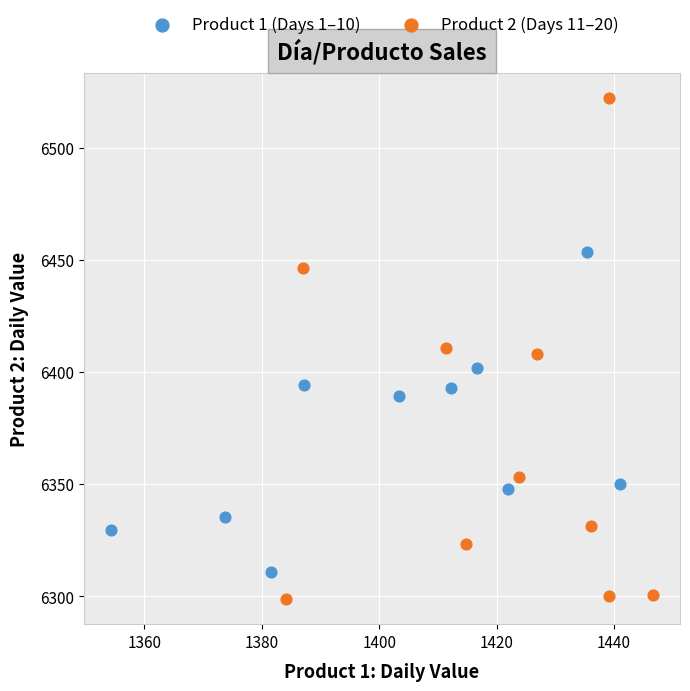

What are all the series names shown in the legend?

Product 1 (Days 1–10), Product 2 (Days 11–20)